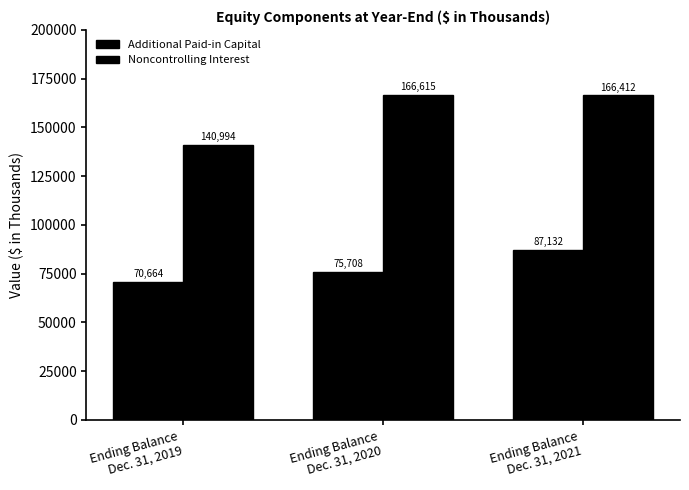

At which label is Noncontrolling Interest closest to 153804?

Ending Balance
Dec. 31, 2021